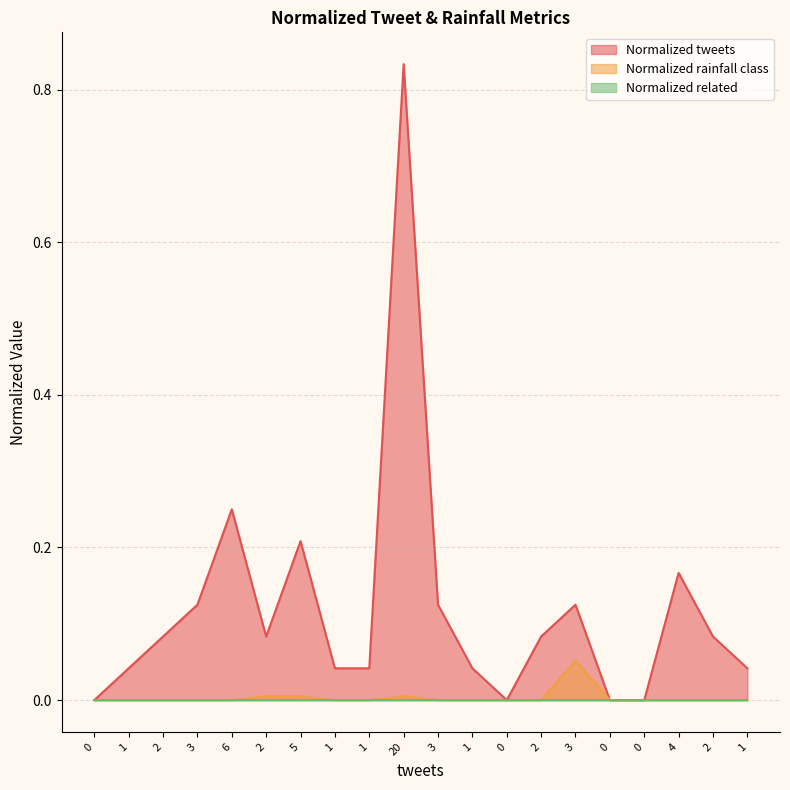

Does the chart display data point markers on the line(s)?

No